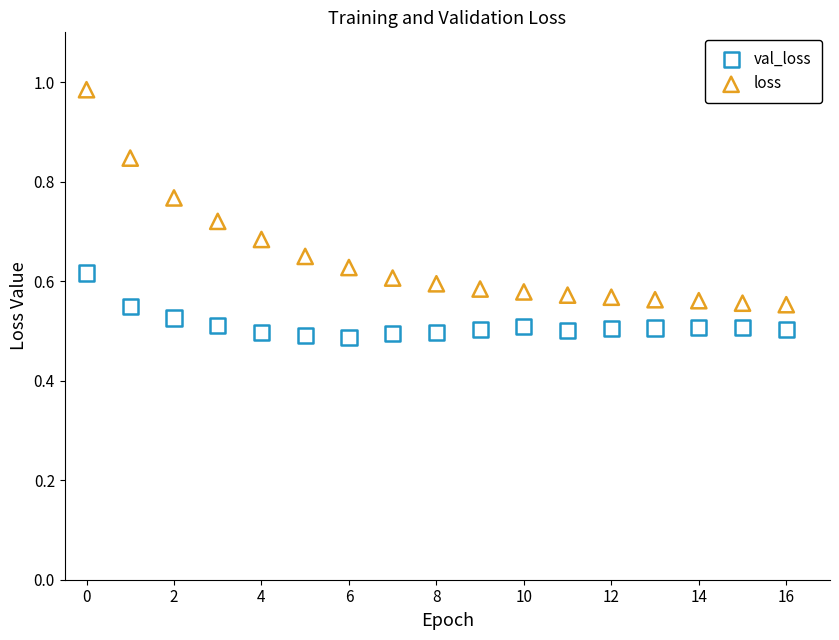

Which series contains the highest Y value?

loss